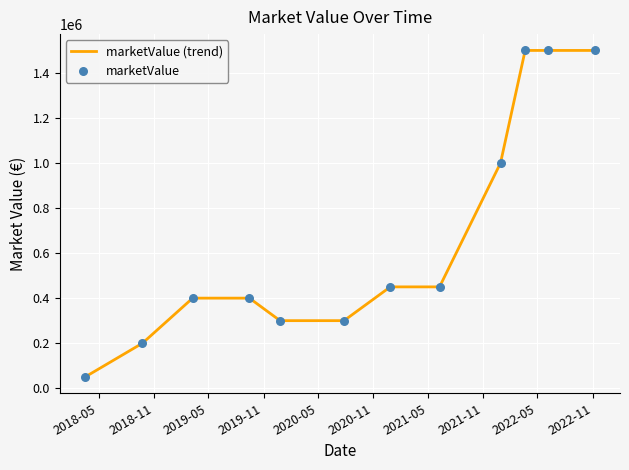

What is the maximum value shown in the chart?

1500000